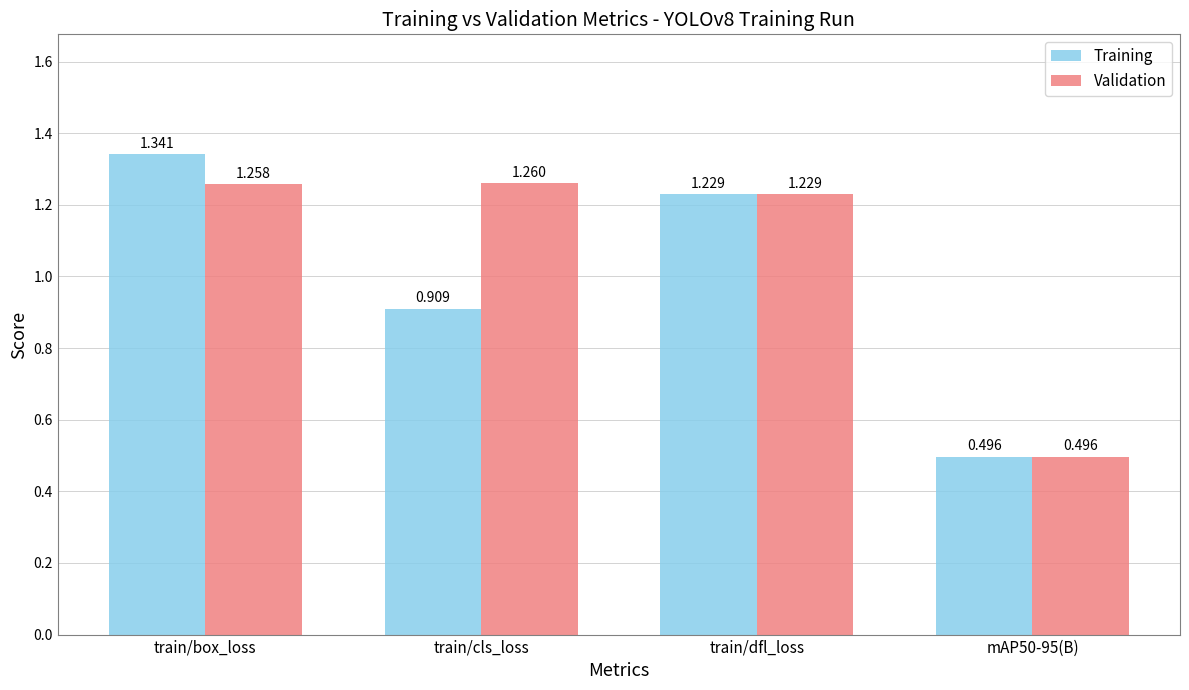

At train/cls_loss, list the series in order from largest to smallest.

Validation, Training